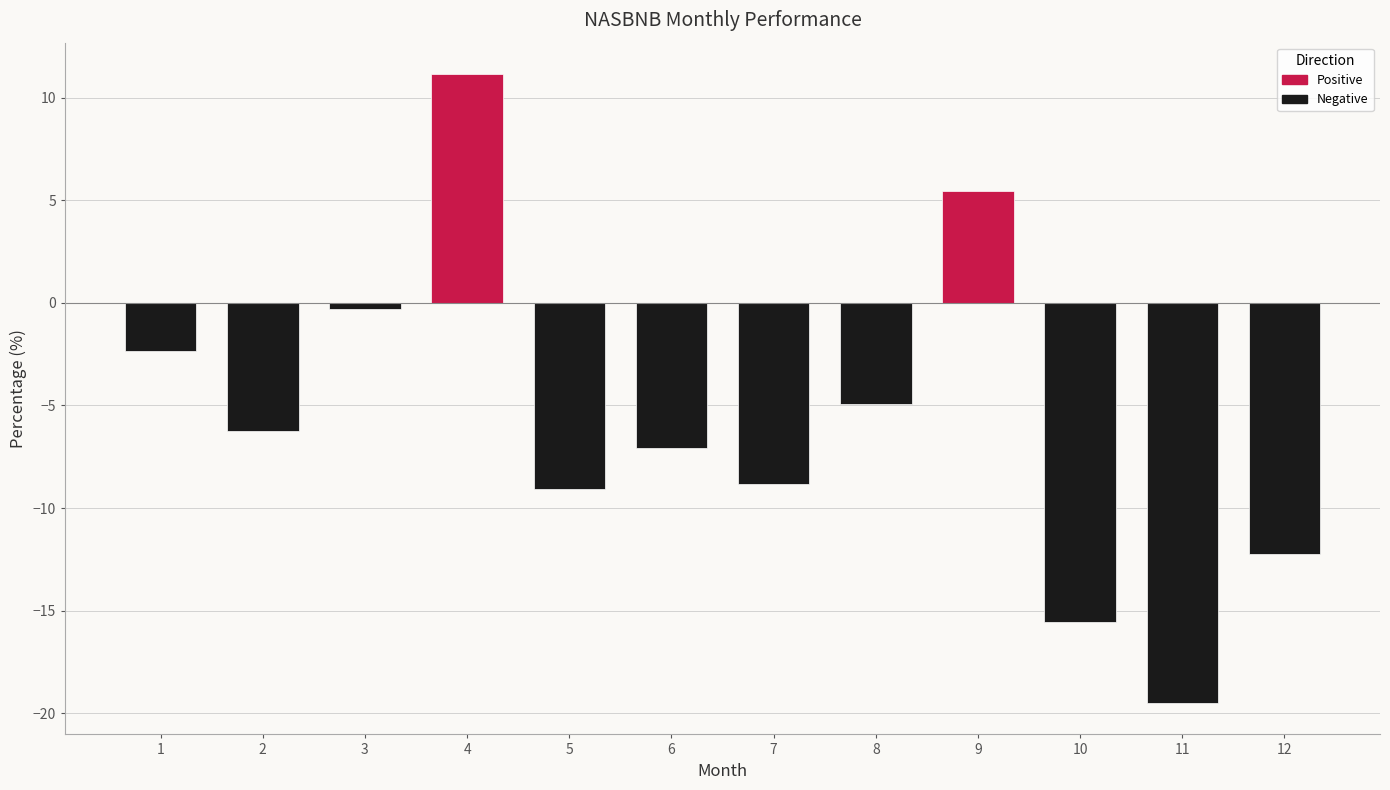

What is the smallest value displayed?

-19.5